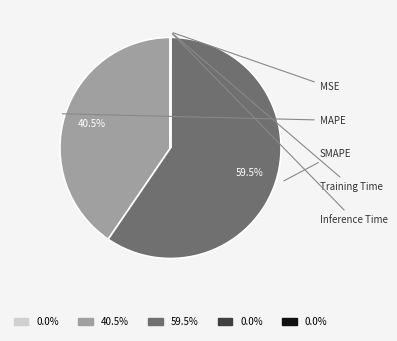

Is there a majority slice in this chart?

Yes